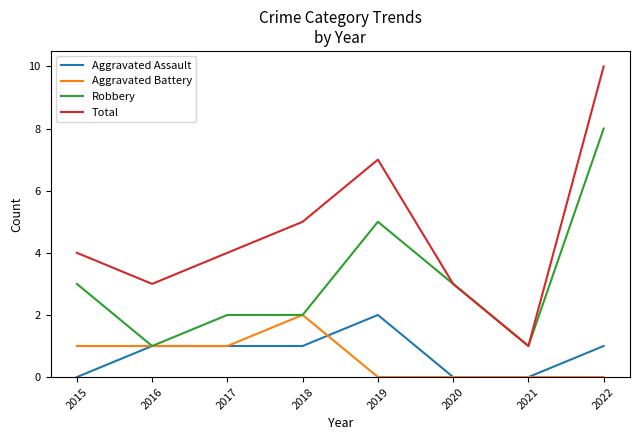

Count the Aggravated Assault values in the range 0 to 1.

7